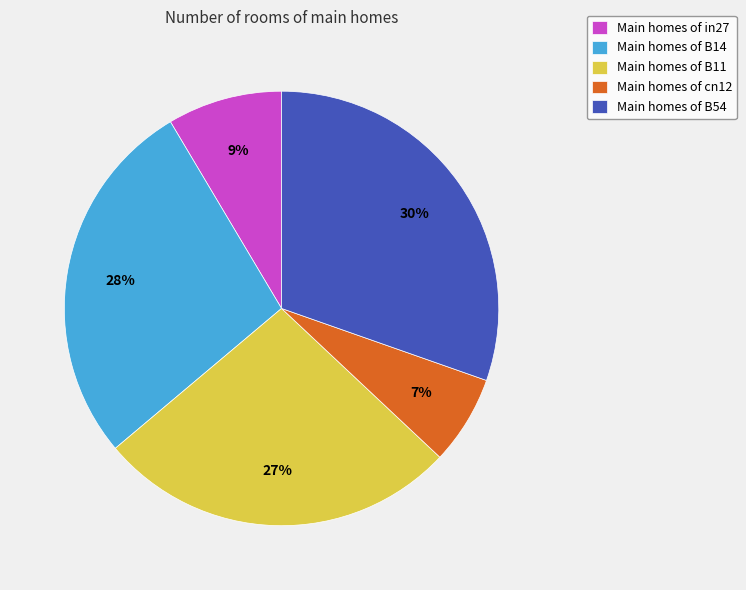

Is the sum of Main homes of in27 and Main homes of B11 greater than half?

No